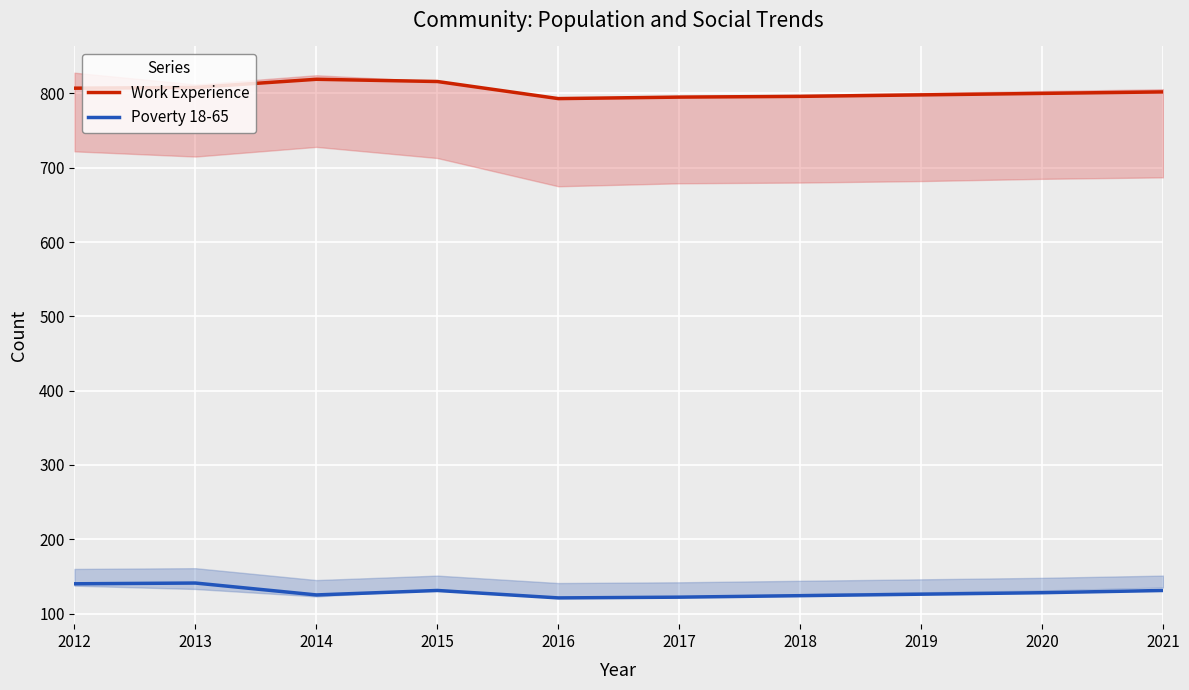

True or false: Work Experience and Poverty 18-65 intersect in this chart.

False